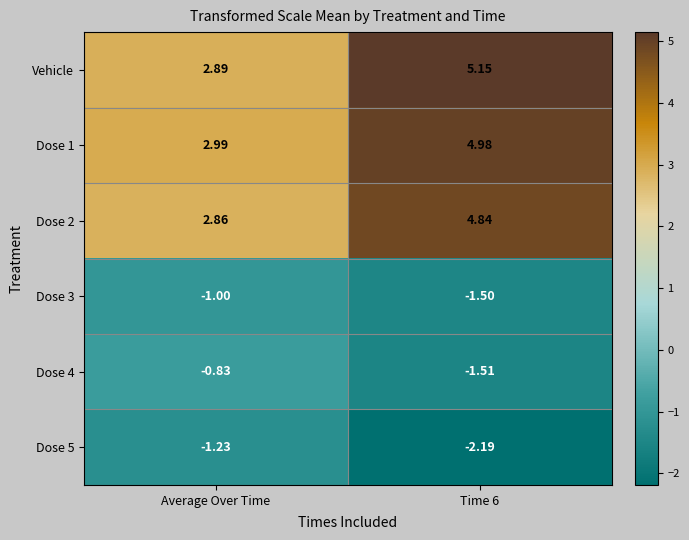

Between Average Over Time and Time 6, which series saw the biggest shift?

Vehicle